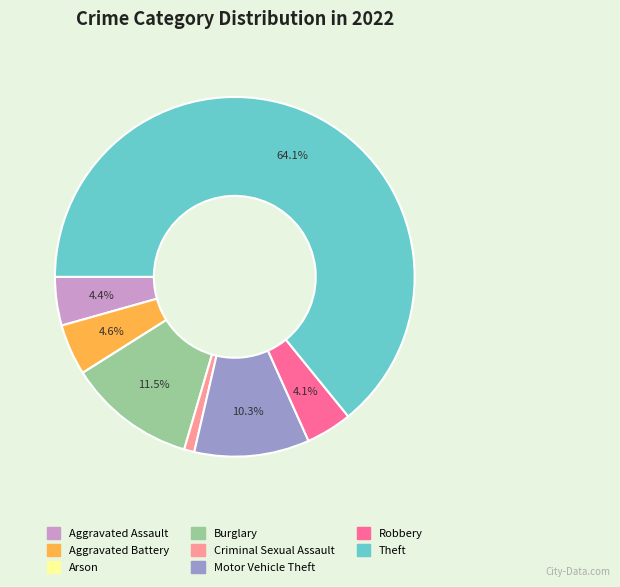

Is the sum of Theft and Burglary greater than half?

Yes